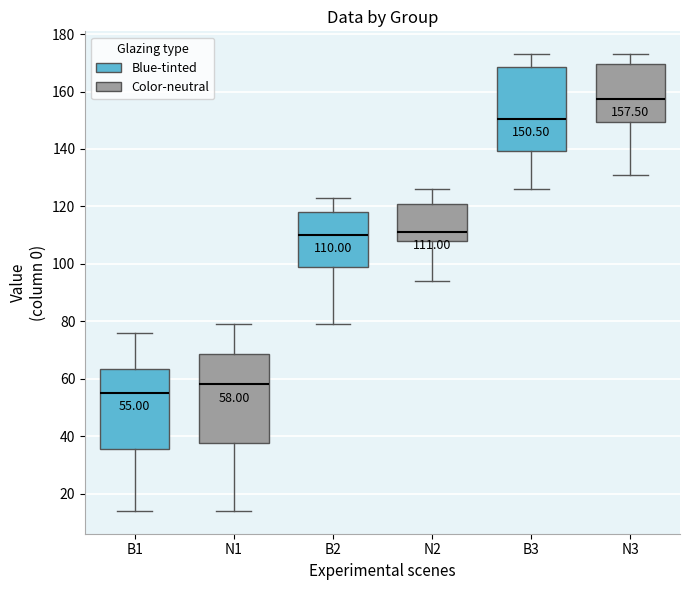

Which box has the lowest median line?

B1 (Blue-tinted)